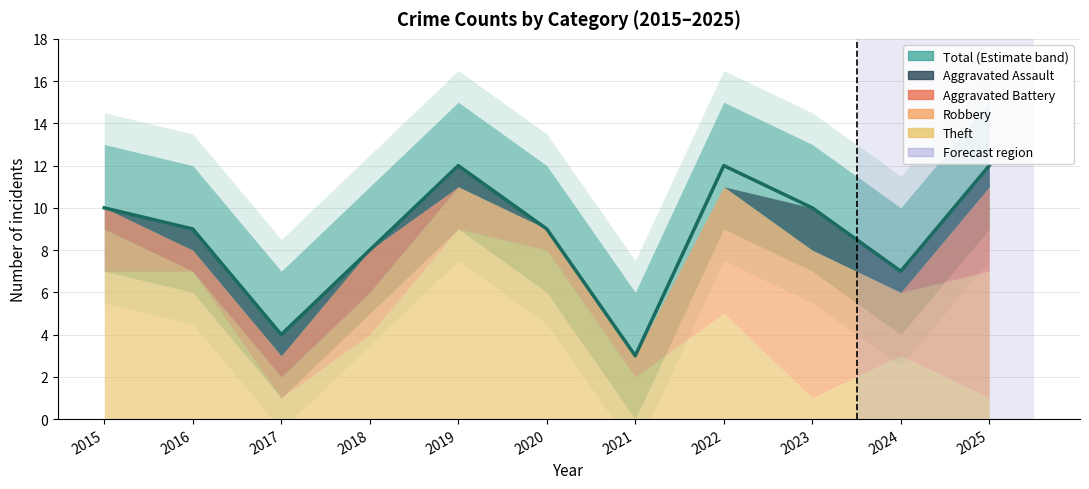

True or false: the data shows 6 at 2016.

False